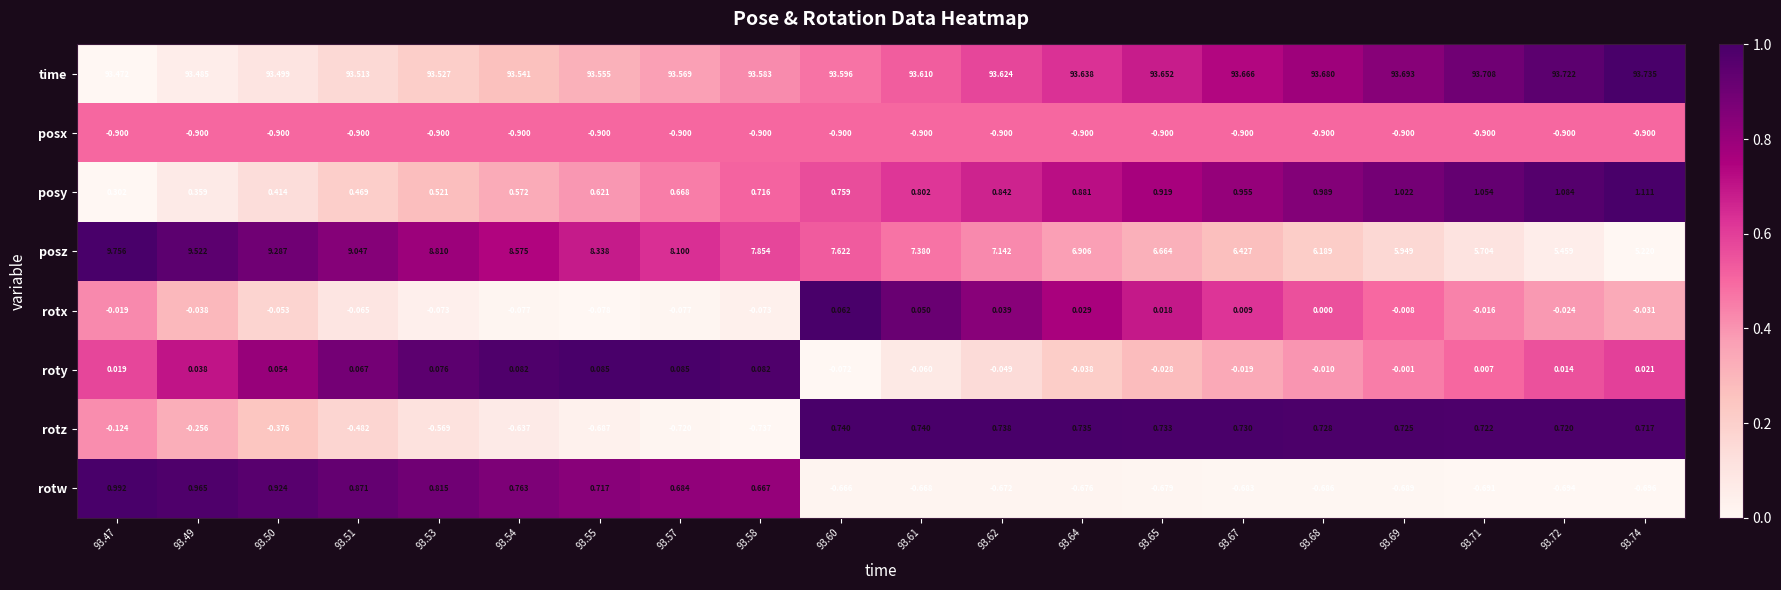

How many values in rotz are below zero?

9